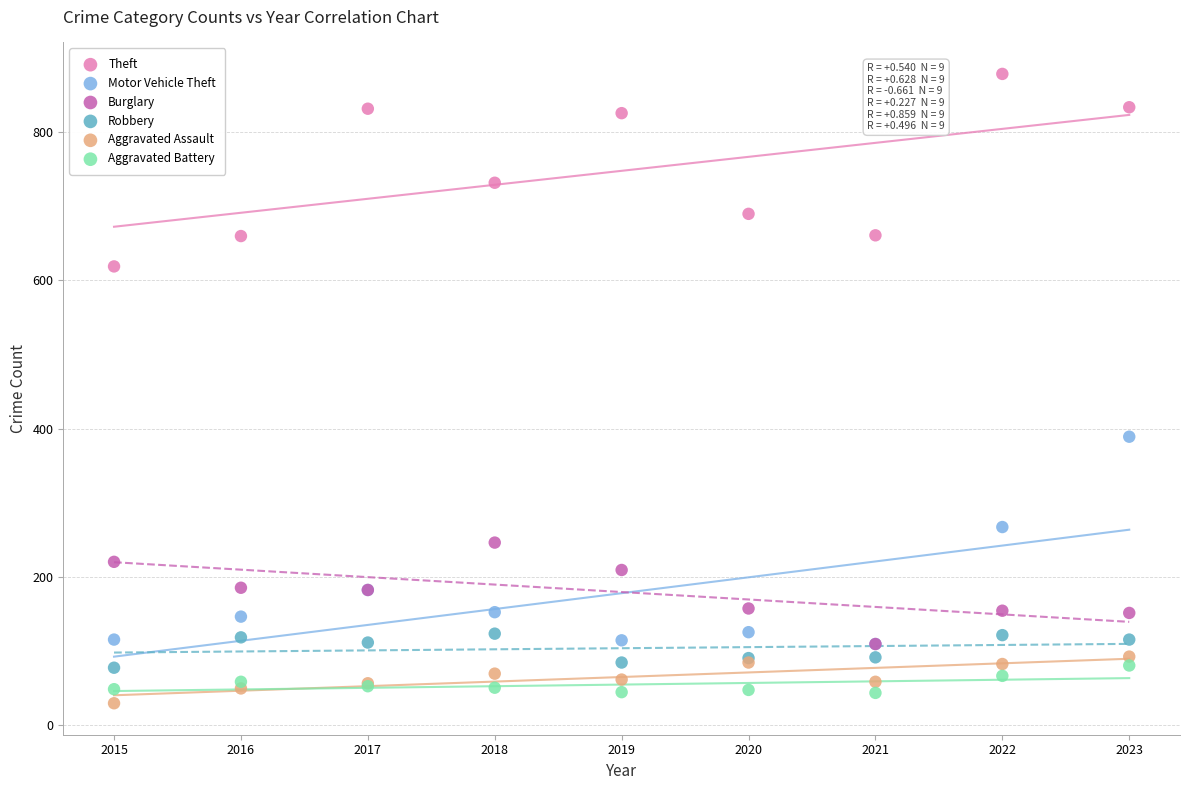

Across all series, what Y value is closest to 454?

389